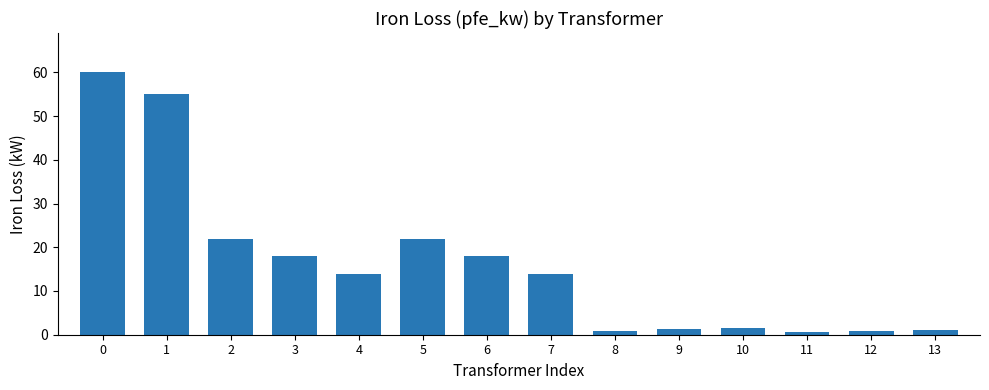

What is the maximum value shown in the chart?

60.0